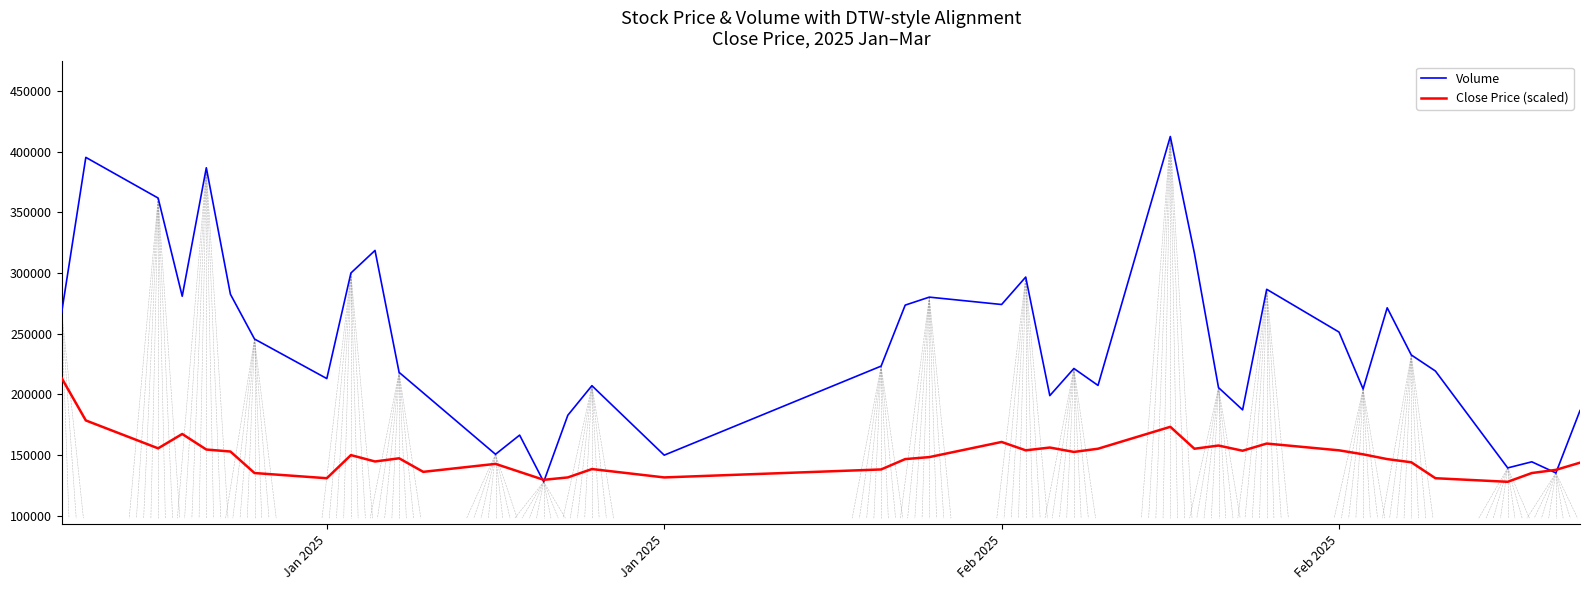

Which series has the largest total across all categories?

Volume